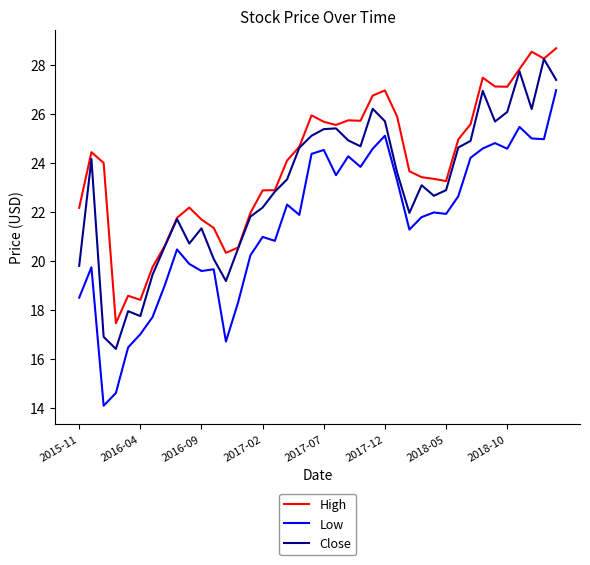

Rank the series by their average value, from lowest to highest.

Low, Close, High